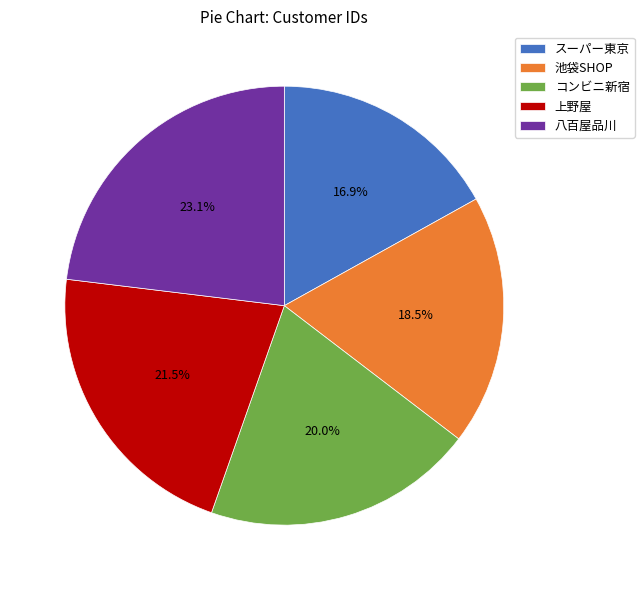

What percentage is NOT represented by コンビニ新宿?

80.0%